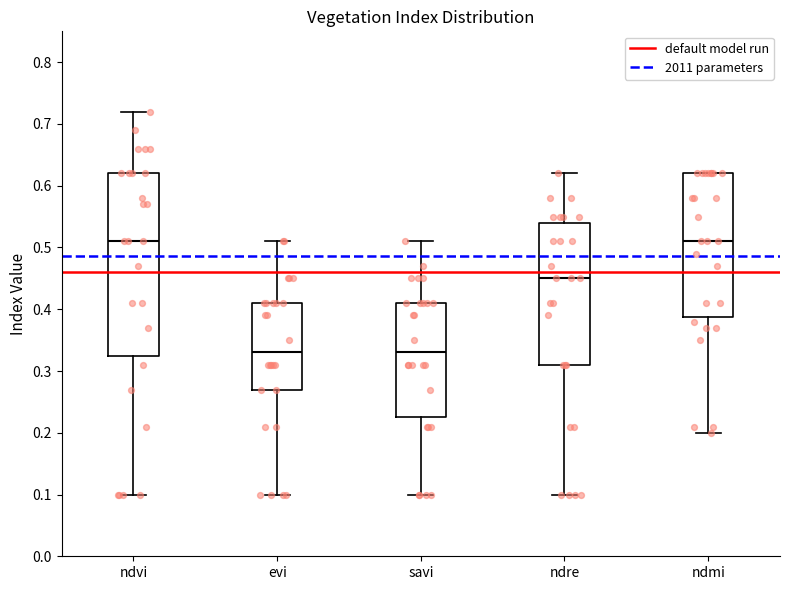

Where does the upper whisker of the box for ndvi end on the y-axis? The values are not printed on the chart, so give them approximately, as read against the axis.

0.72